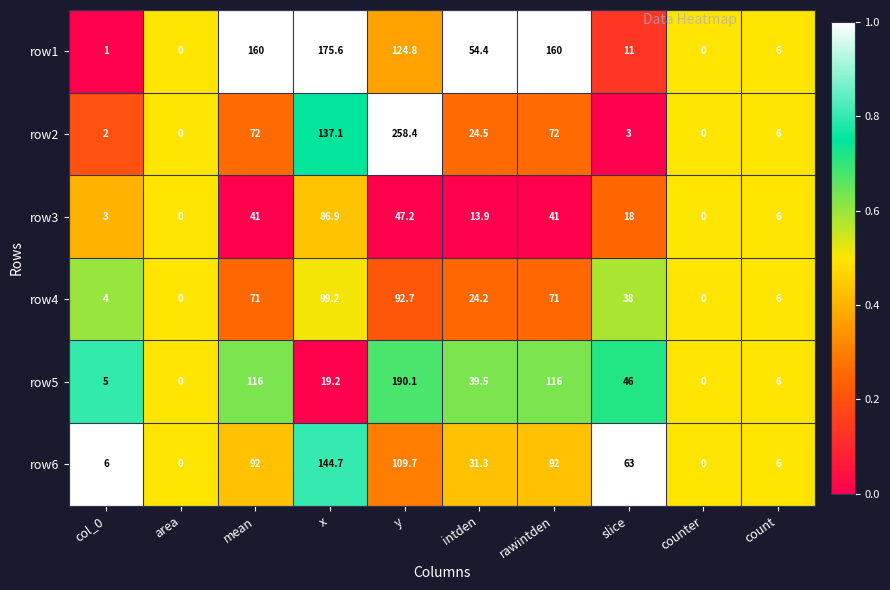

At which category is the sum across all series the highest?

y